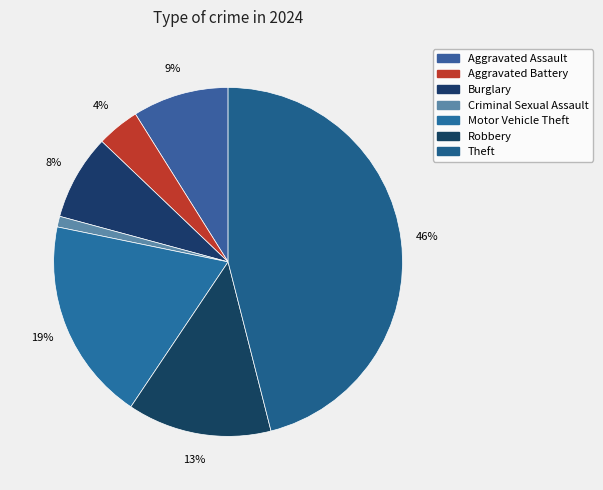

How many segments does this pie chart have?

7